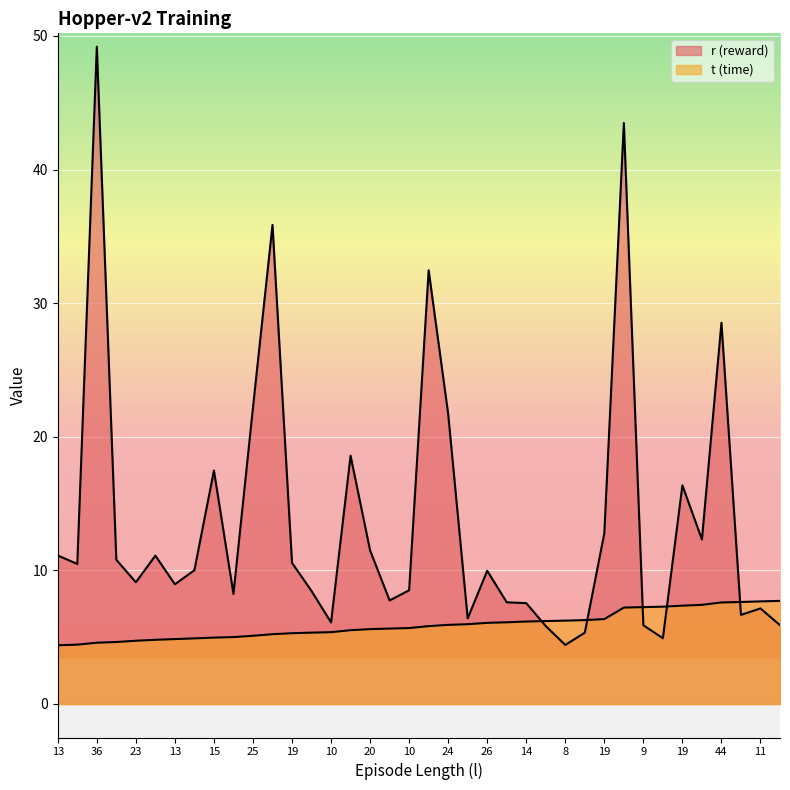

How many intersections are there between t (time) and r (reward)?

5